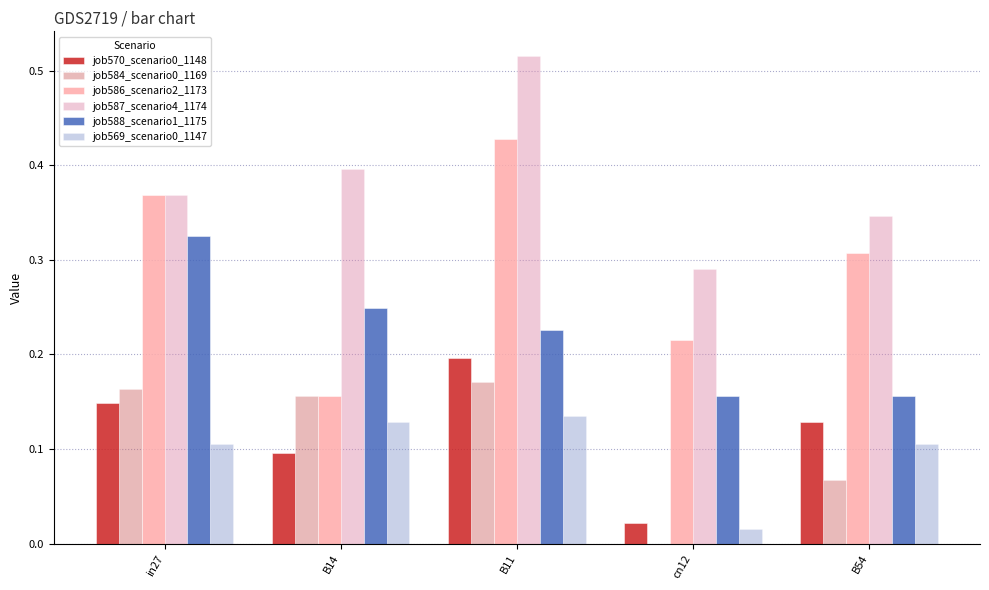

At which category is the sum across all series the highest?

B11